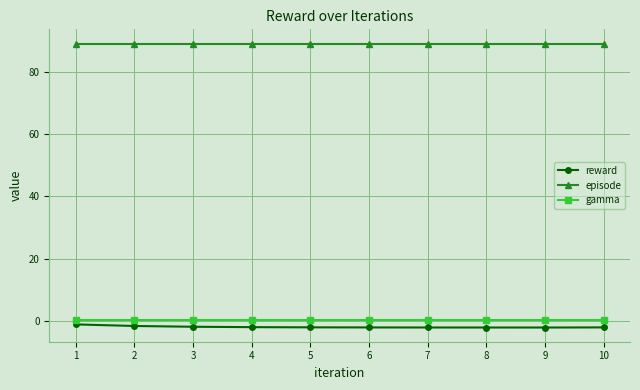

True or false: episode has a value of 89.0 at 9.

True